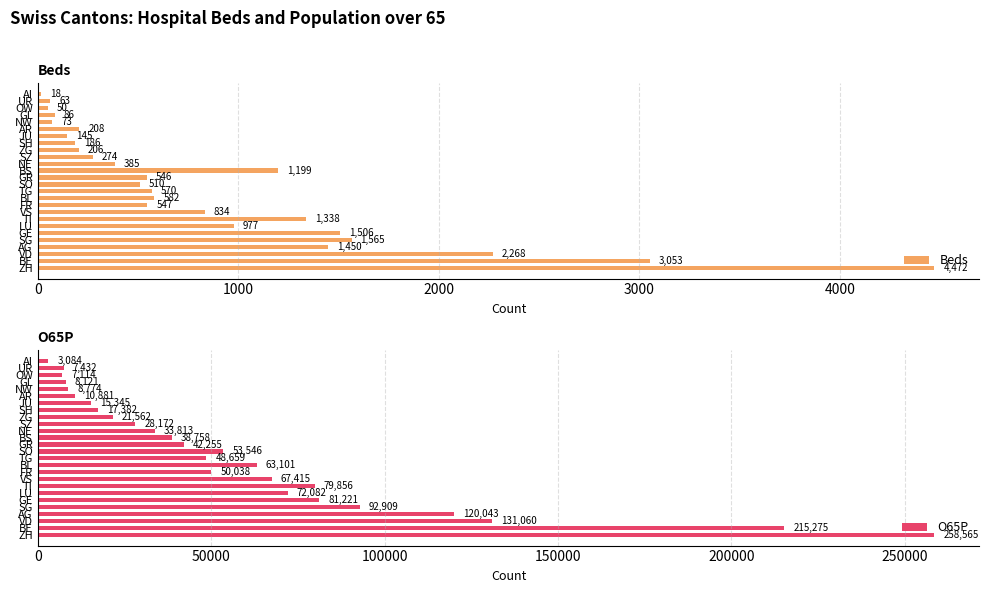

What is the sum of all O65P values?

1576463